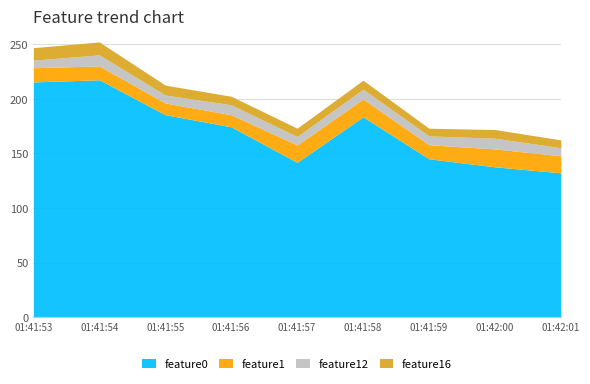

True or false: feature1 has a value of 26.3 at 01:42:01.

False